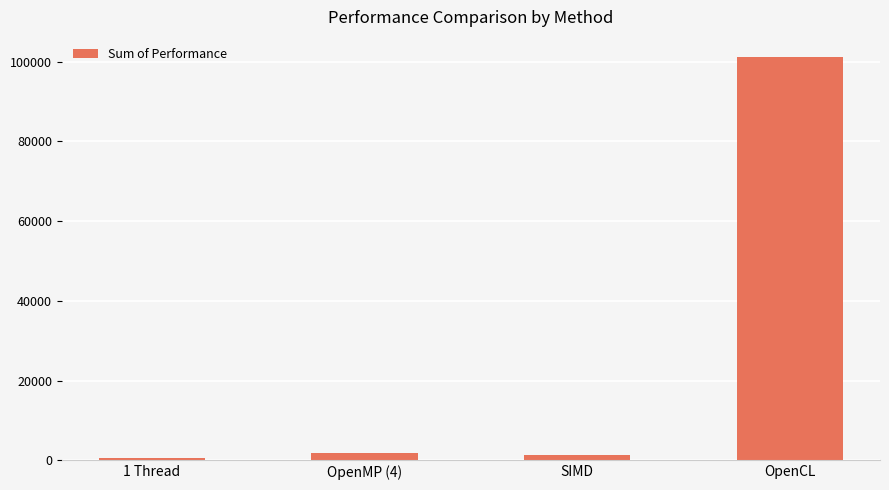

What is the difference between the second highest and second lowest values?

539